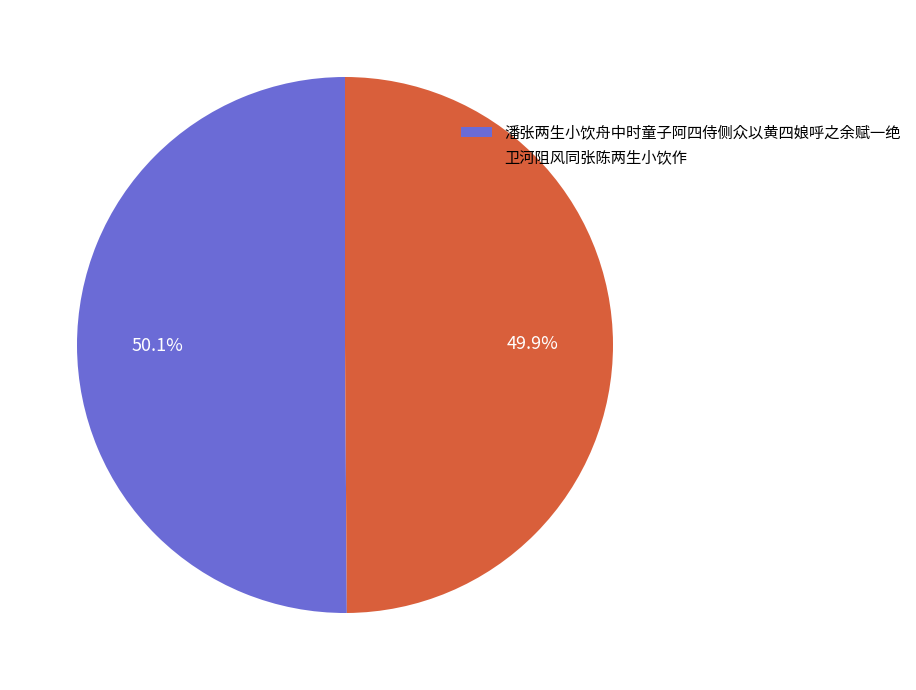

To the nearest percent, what is the average slice percentage?

50%